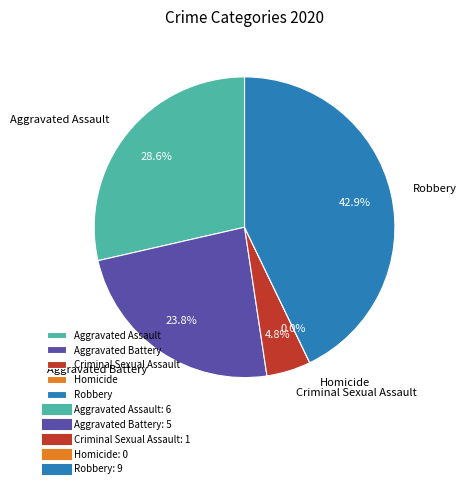

The Robbery slice represents 43% of the pie. True or false?

True